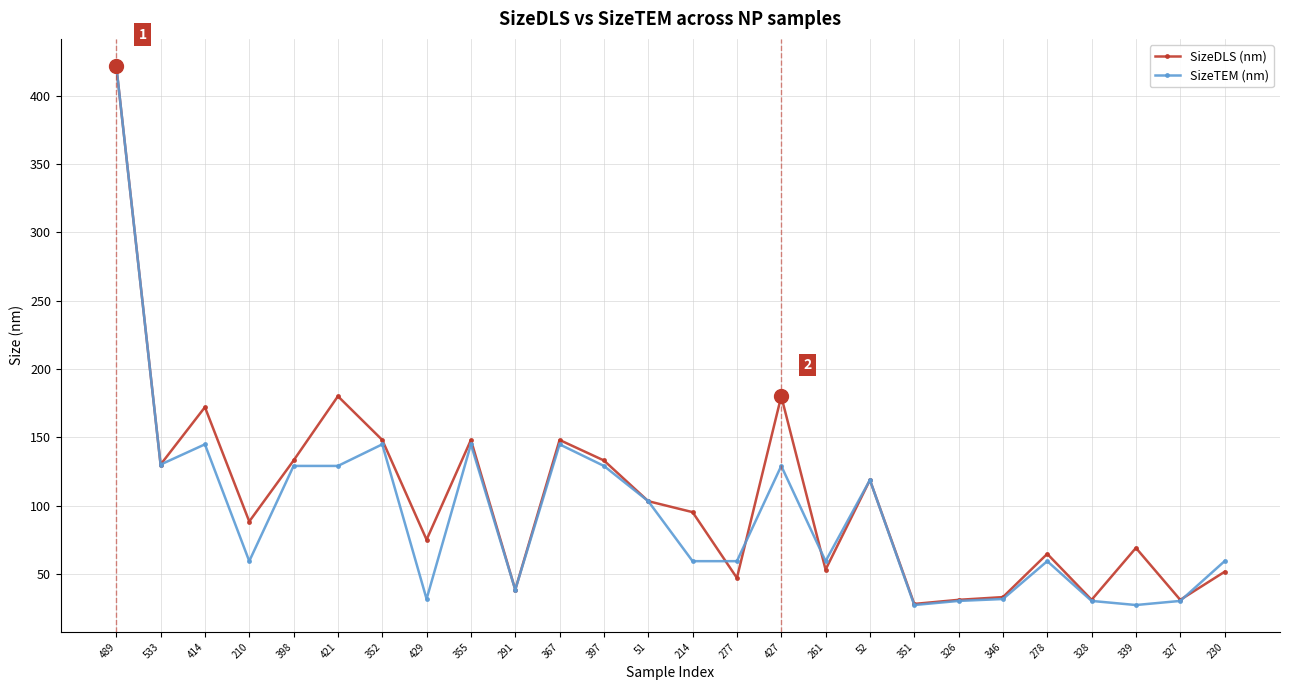

Which series changed the most between 214 and 277?

SizeDLS (nm)